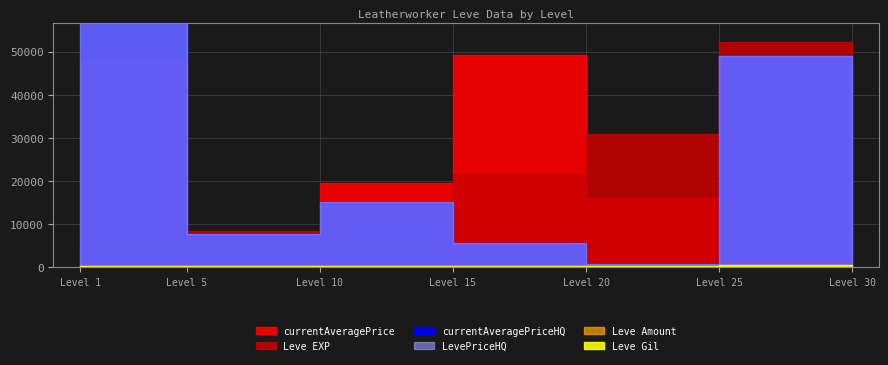

True or false: Leve Gil and Leve Amount cross at least once.

False